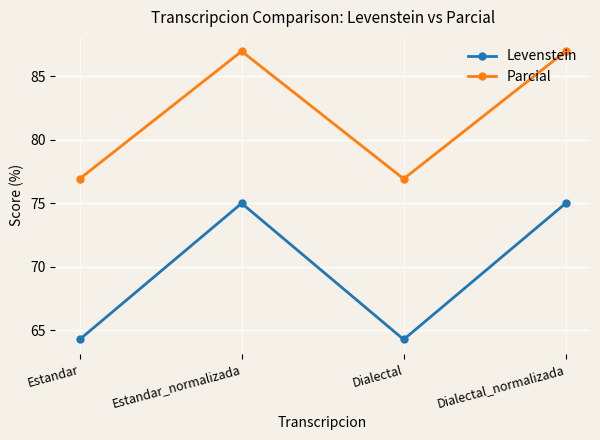

Where is the first local minimum for Parcial?

Dialectal